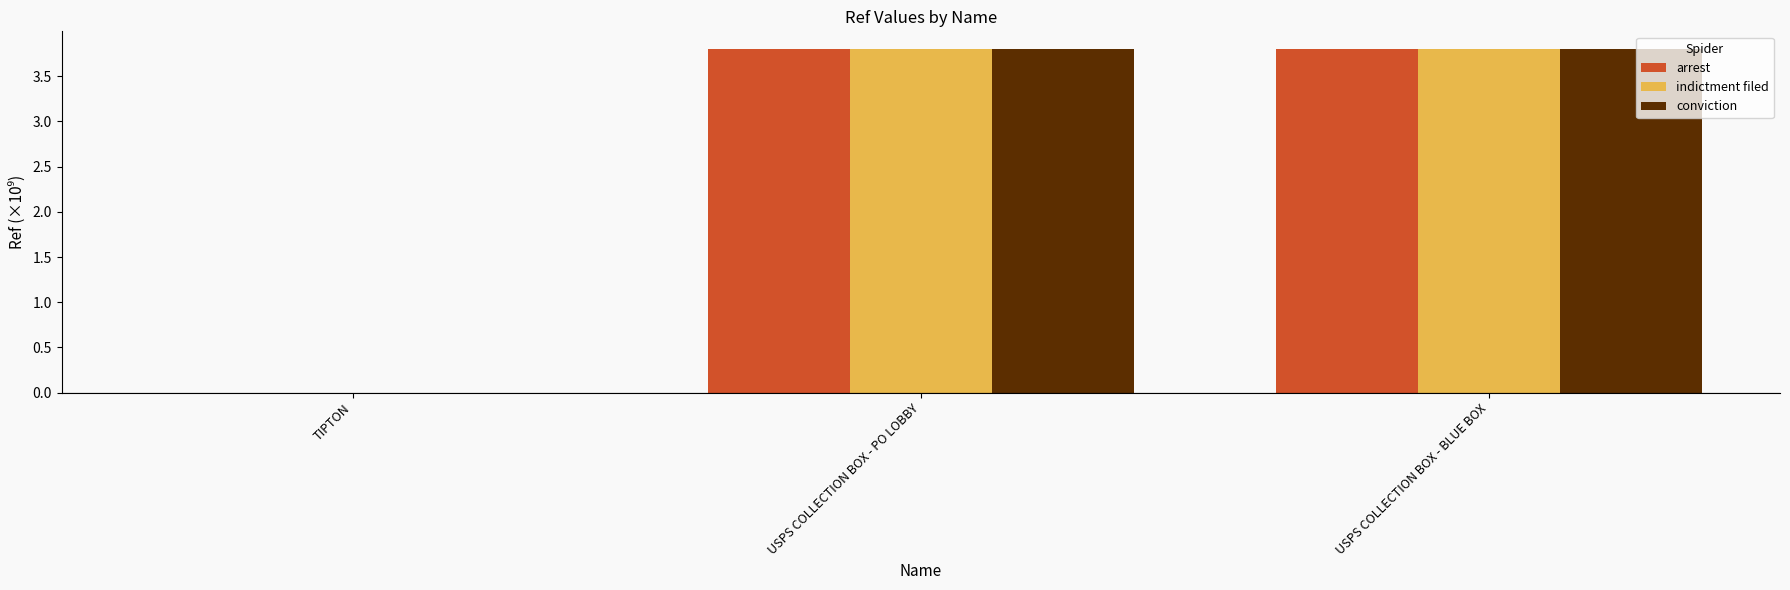

What is the difference between the indictment filed values at USPS COLLECTION BOX - PO LOBBY and TIPTON?

3.8